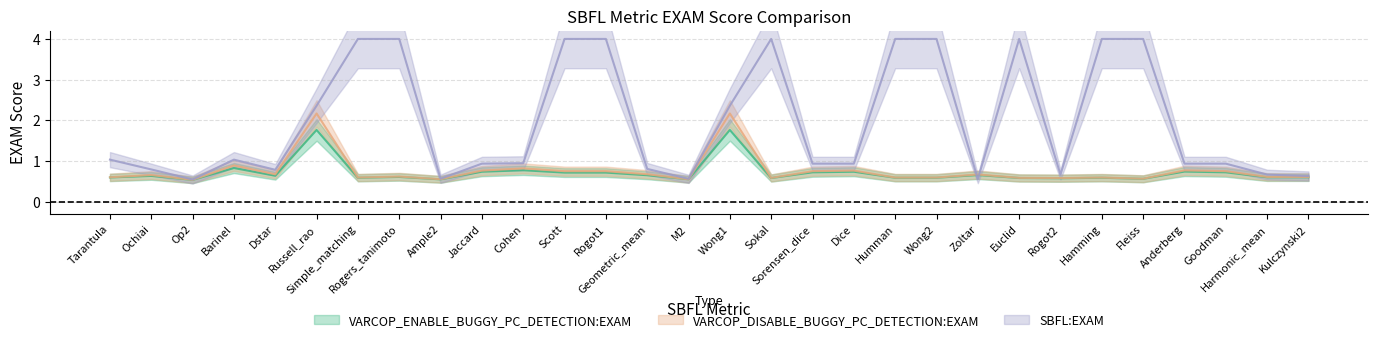

At how many categories does at least one series exceed 0?

30